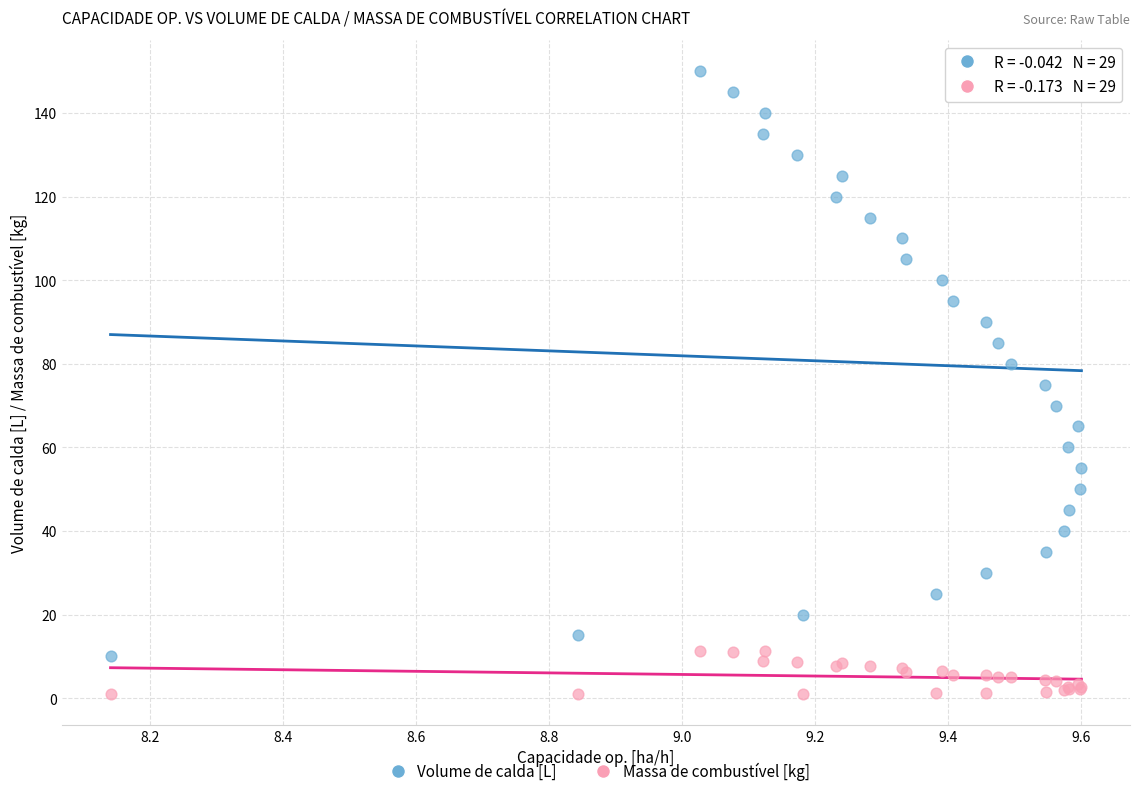

What are all the series names shown in the legend?

Volume de calda [L], Massa de combustível [kg]